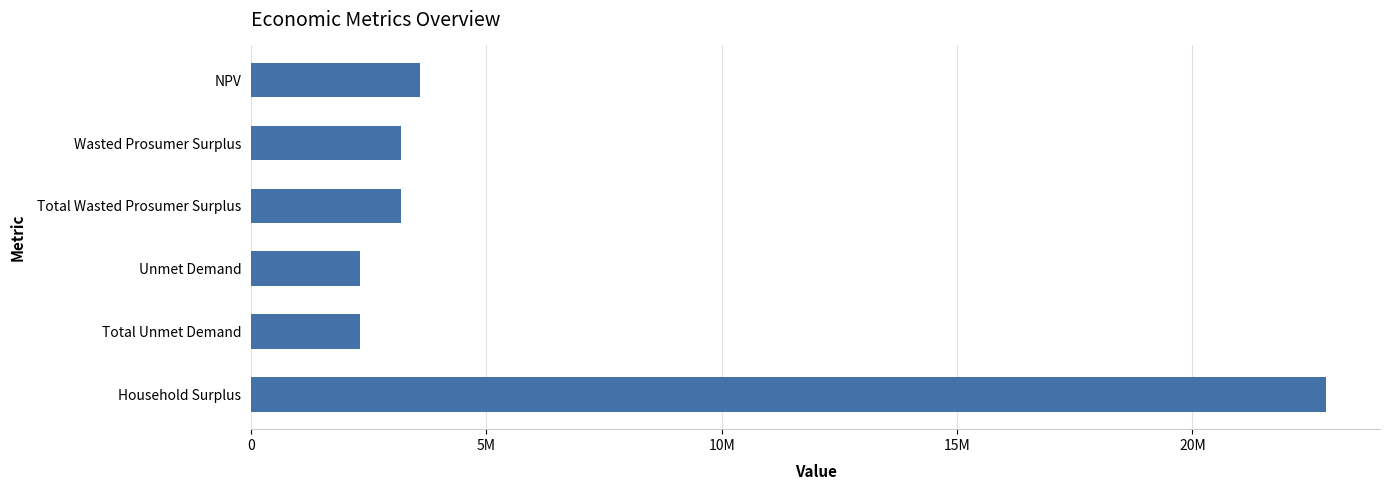

What is the smallest value displayed?

2304373.4